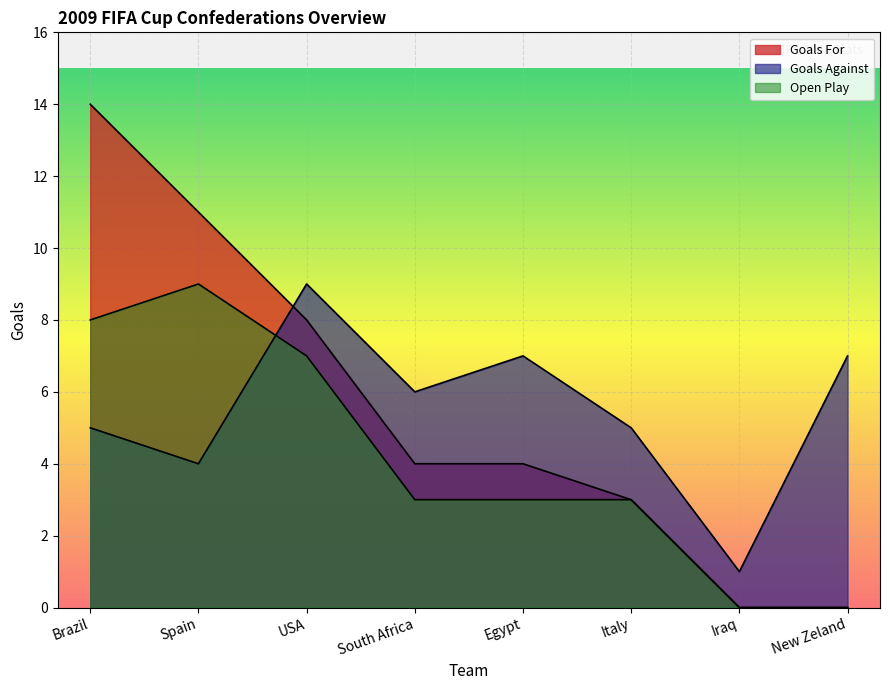

Does the chart display data point markers on the line(s)?

No